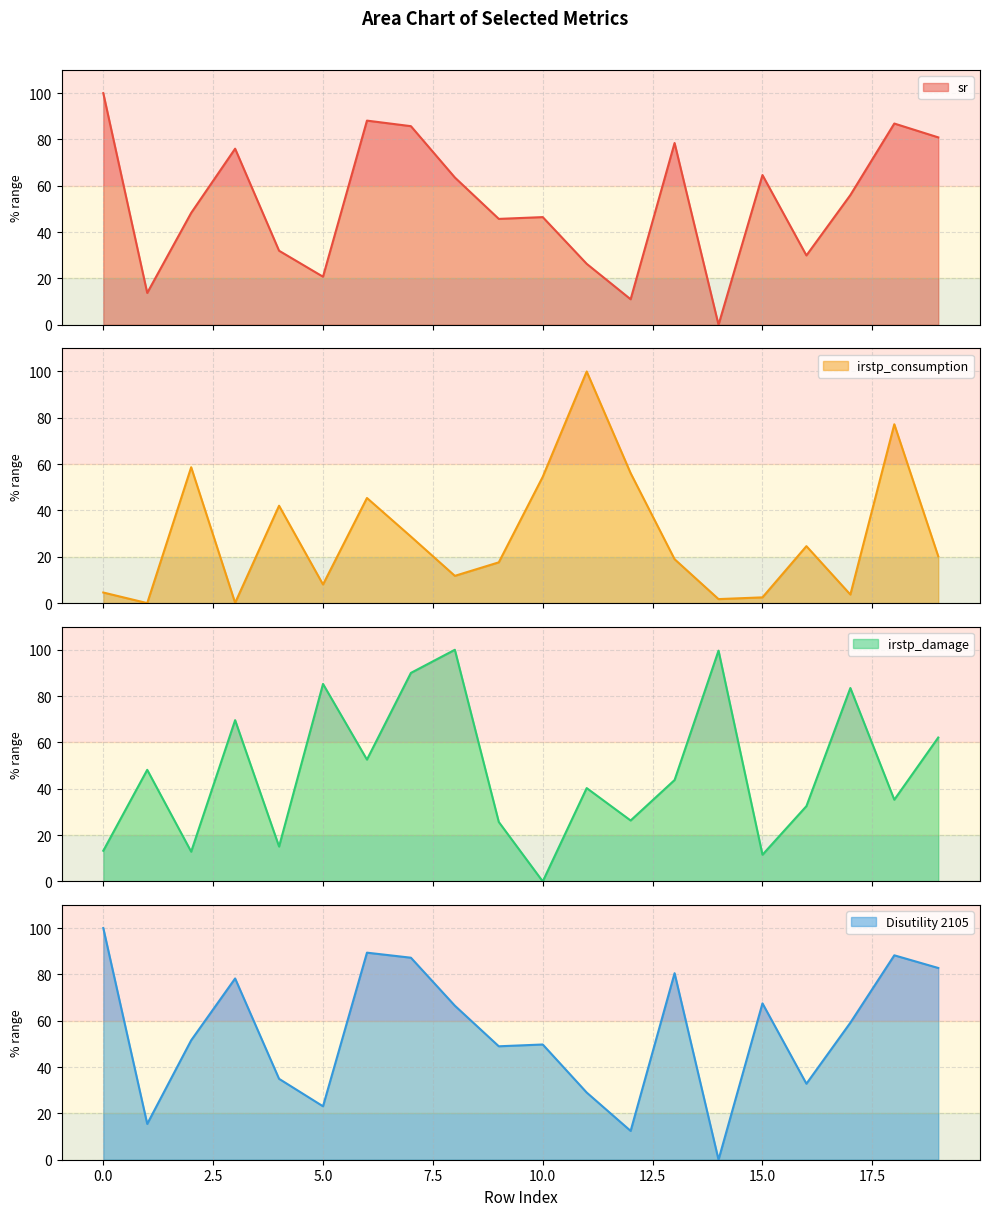

Which series has the largest total across all categories?

Disutility 2105